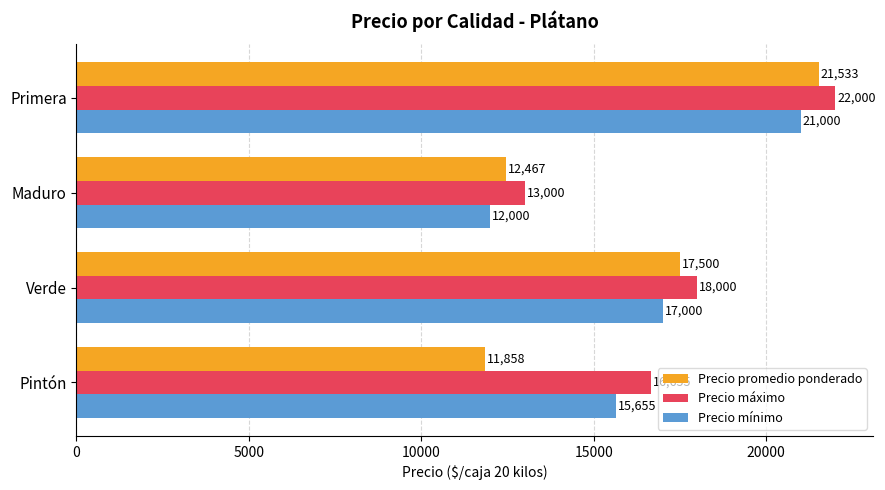

Rank the series by their maximum value, from lowest to highest.

Precio mínimo, Precio promedio ponderado, Precio máximo